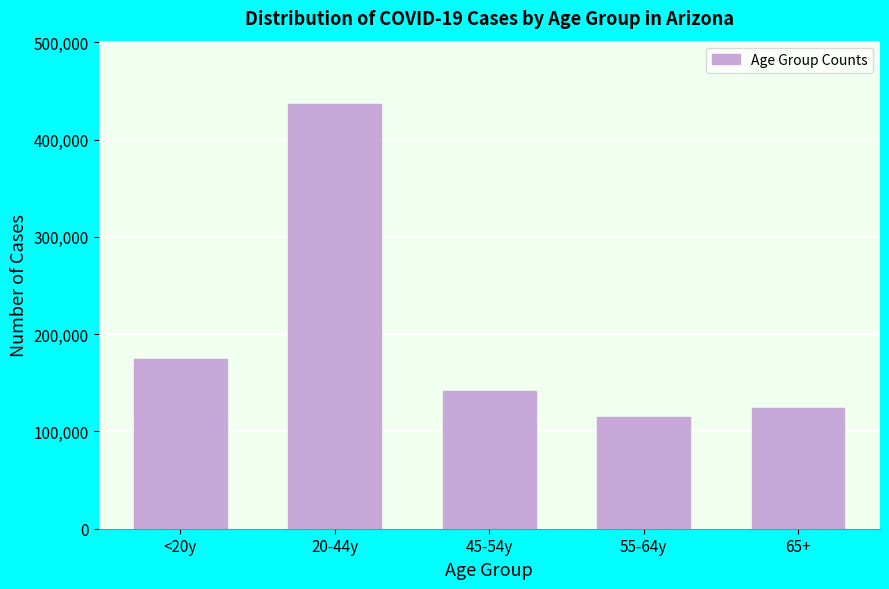

Reading left to right, what are all the values shown in this chart?

<20y=174115	20-44y=436260	45-54y=141583	55-64y=114729	65+=124276